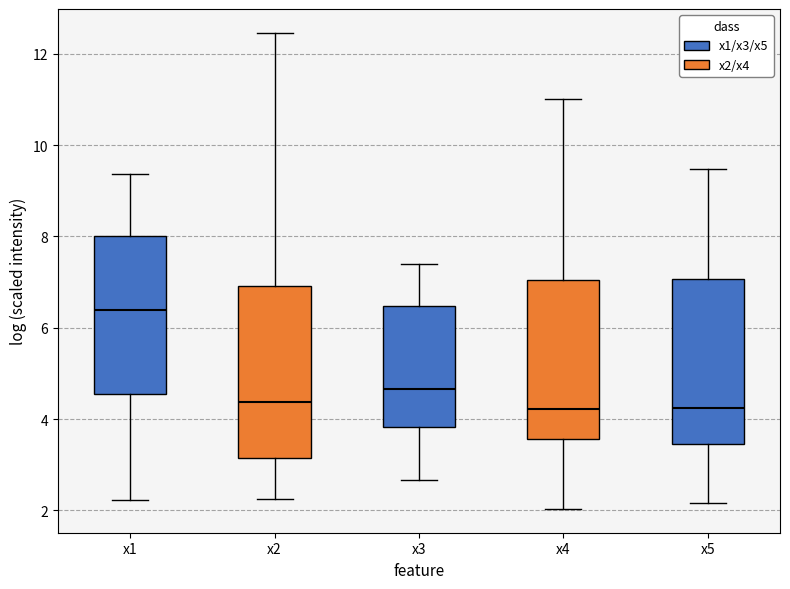

Reading left to right, read every box against the y-axis: the position of its median line, the range the box covers, and the ends of its whiskers. The values are not printed on the chart, so give them approximately, as read against the axis.

x1: median 6.4, box 4.6 to 8.0, whiskers 2.2 to 9.4
x2: median 4.4, box 3.2 to 7.0, whiskers 2.2 to 12.4
x3: median 4.6, box 3.8 to 6.4, whiskers 2.6 to 7.4
x4: median 4.2, box 3.6 to 7.0, whiskers 2.0 to 11.0
x5: median 4.2, box 3.4 to 7.0, whiskers 2.2 to 9.4